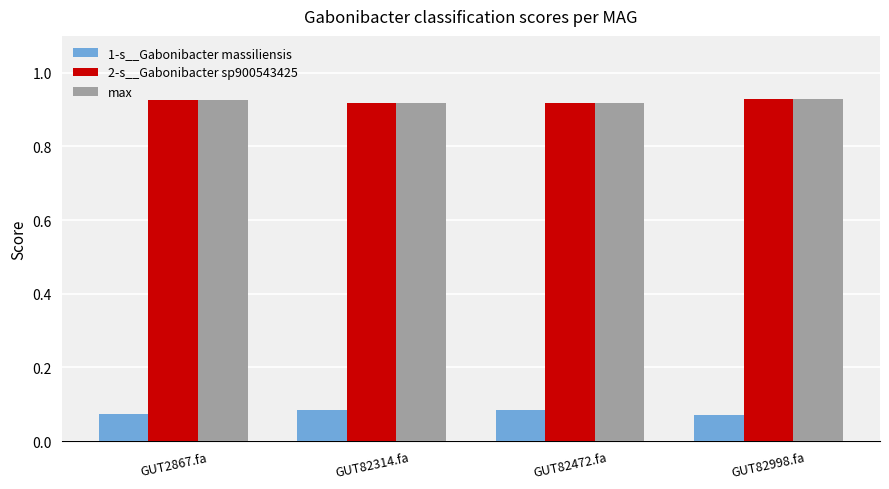

Is it true that 1-s__Gabonibacter massiliensis equals 0.0 at GUT82472.fa?

False